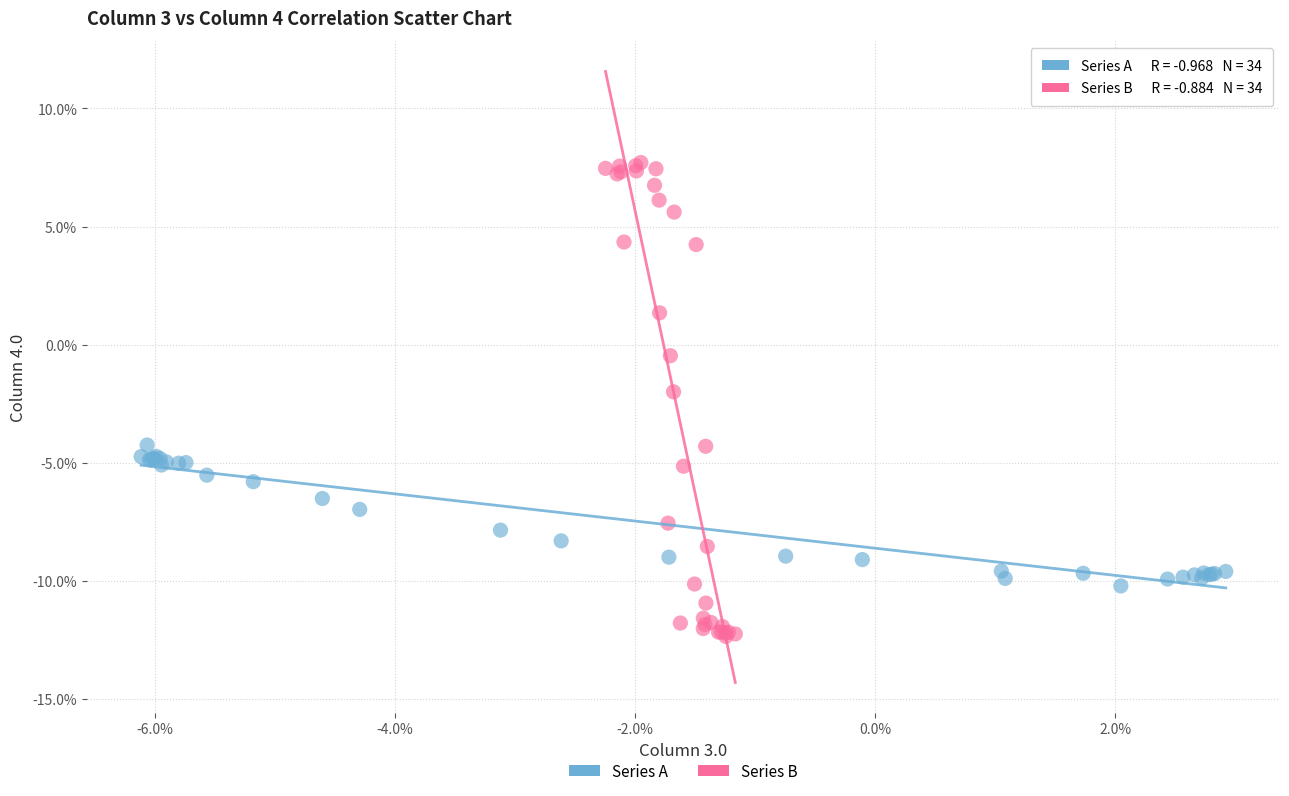

Which series has the largest Y range (max minus min)?

Series B